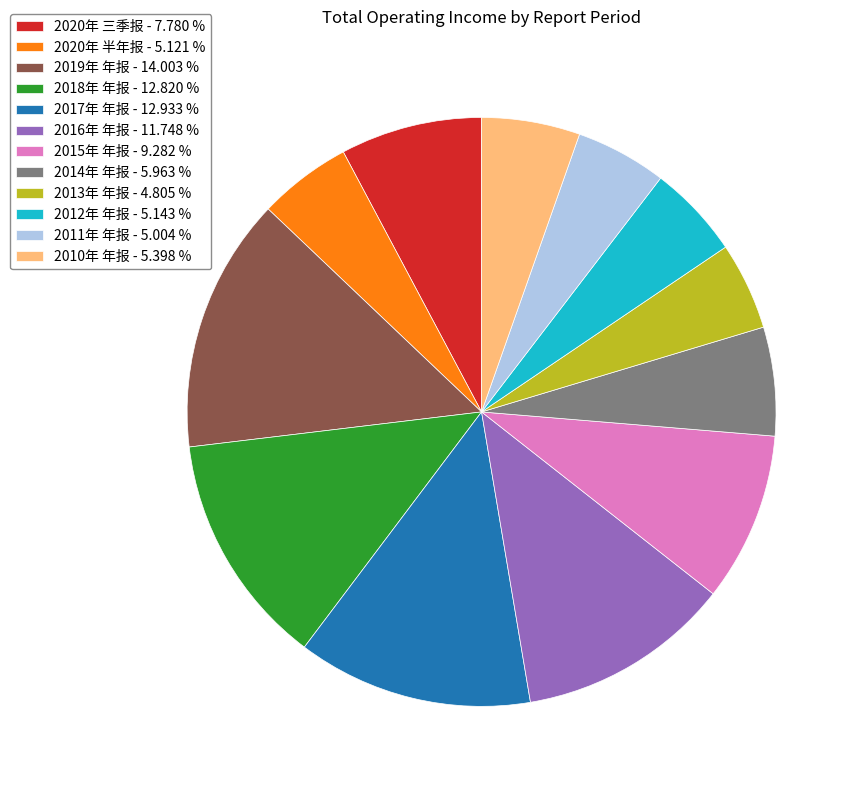

Combined, do 2020年 三季报 and 2020年 半年报 account for over 50%?

No